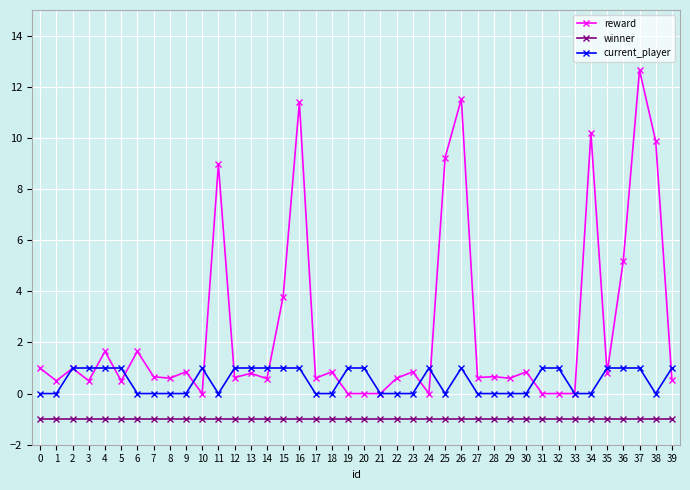

What is the value of the winner point at the 33rd from the left?

-1.0